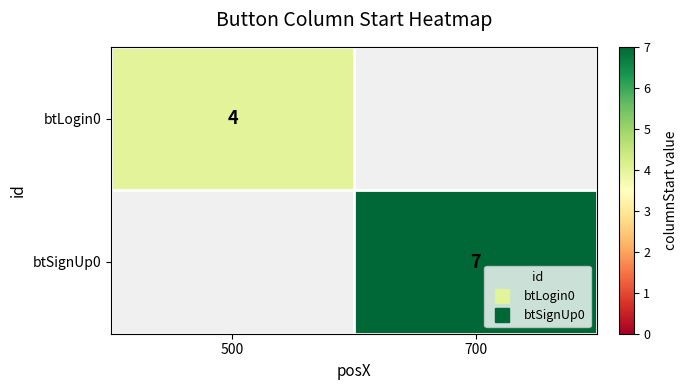

Rank the series by their maximum value, from highest to lowest.

btSignUp0, btLogin0